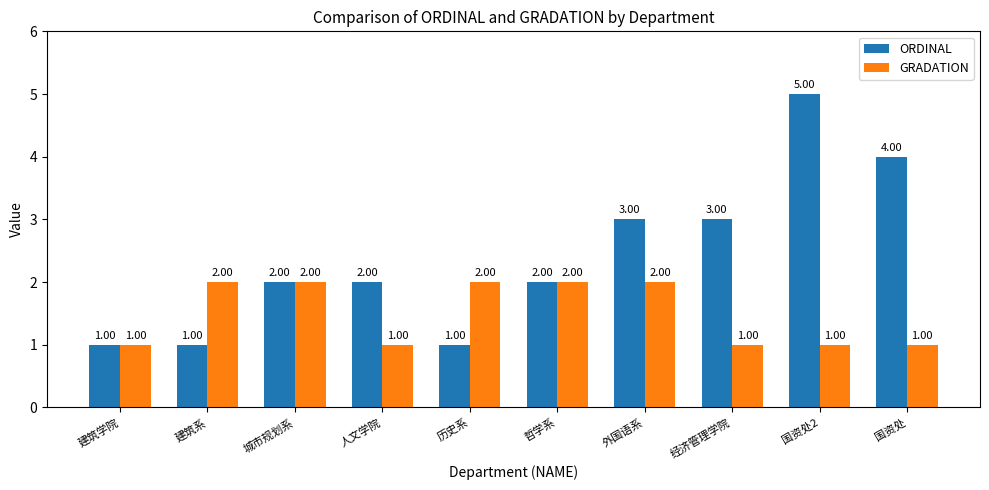

Rank the series by their average value, from lowest to highest.

GRADATION, ORDINAL